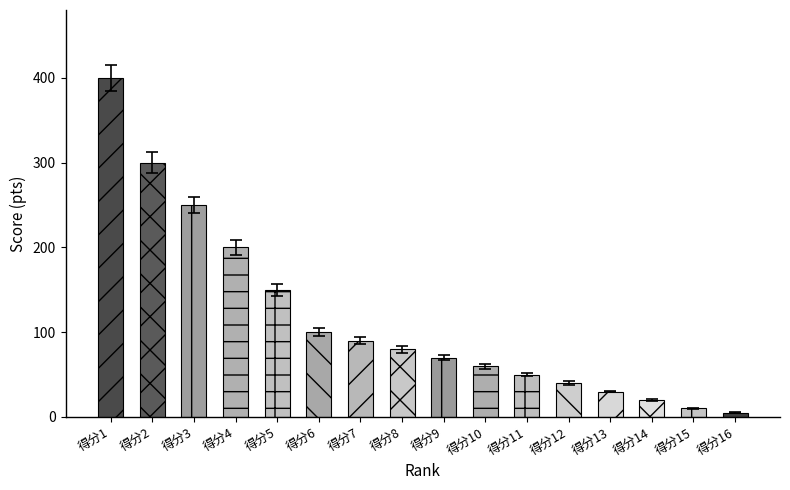

What is the value of the 4th bar from the left?

200